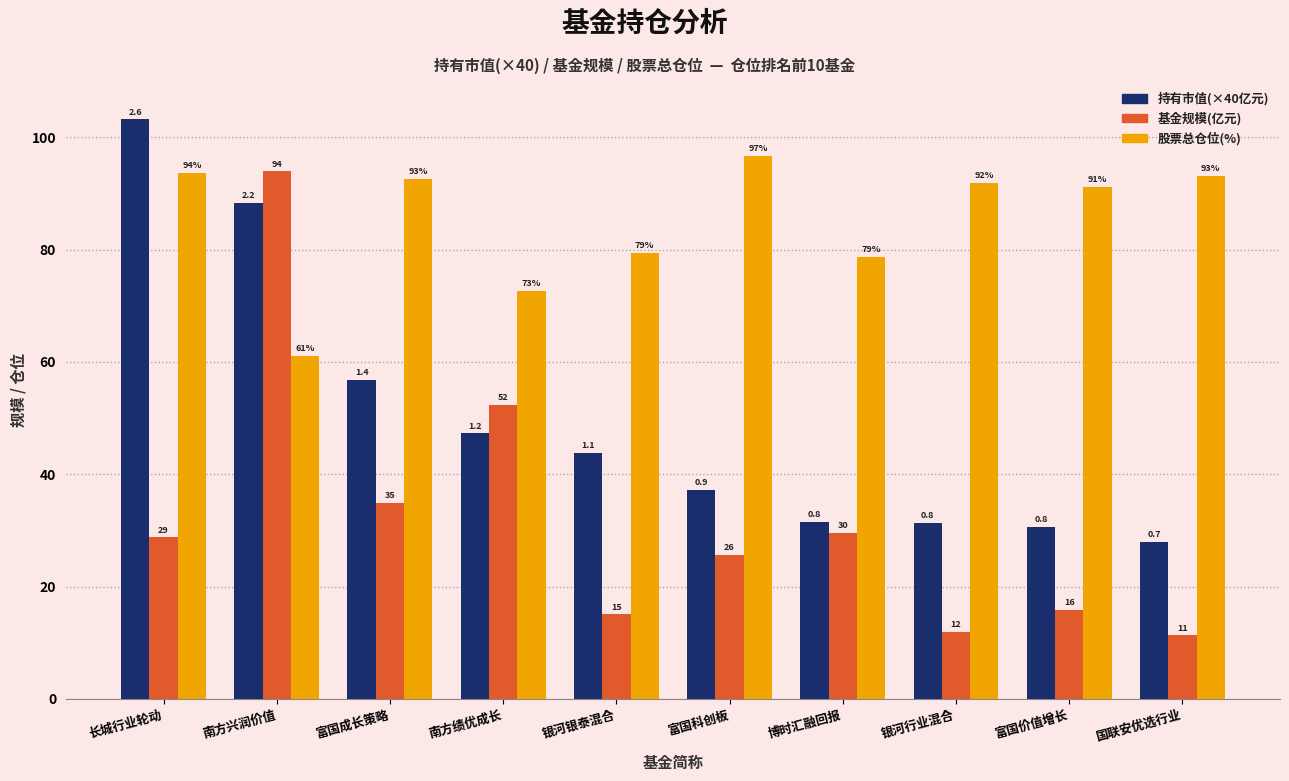

Does the chart contain any negative values?

No